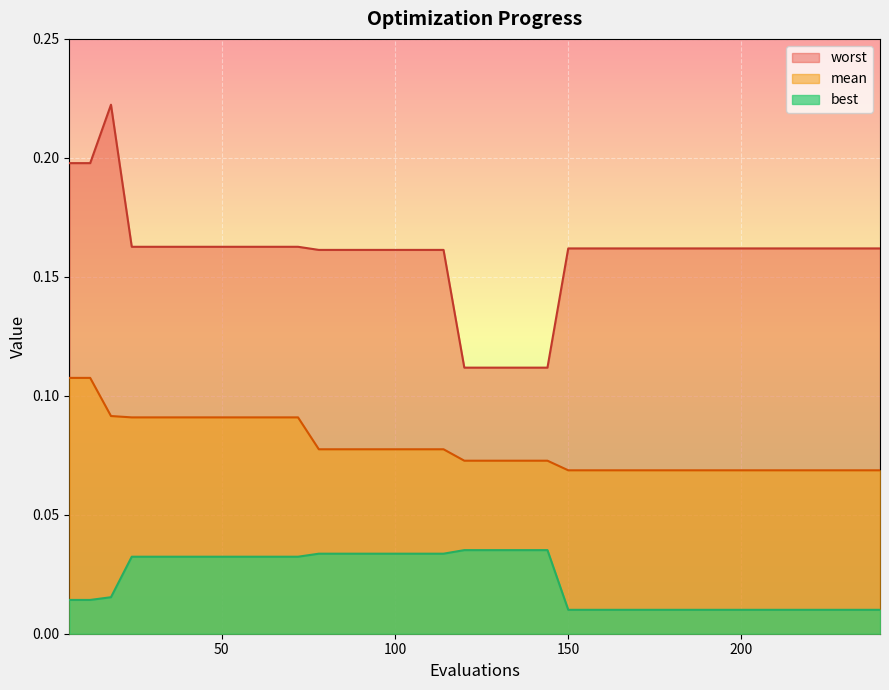

In worst, how many points are higher than both neighbors (excluding endpoints)?

1